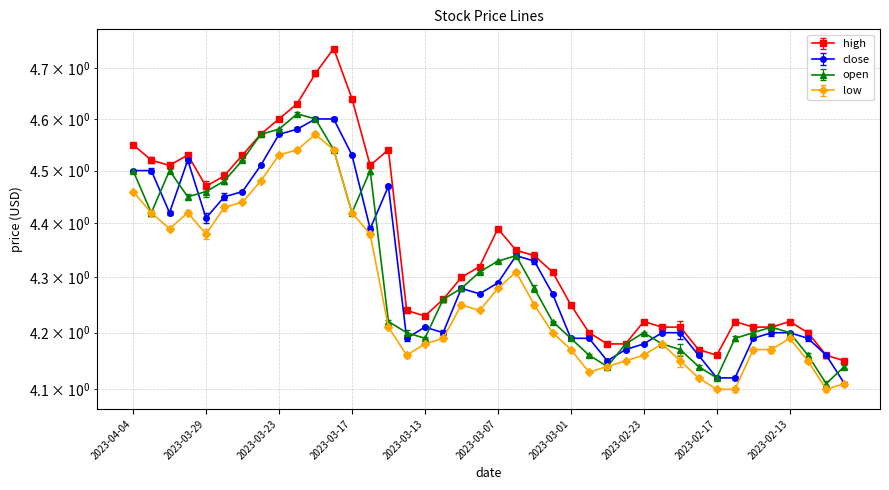

Reading right to left, list all the values displayed in this chart.

high: 2023-02-08=4.2	2023-02-09=4.2	2023-02-10=4.2	2023-02-13=4.2	2023-02-14=4.2	2023-02-15=4.2	2023-02-16=4.2	2023-02-17=4.2	2023-02-20=4.2	2023-02-21=4.2	2023-02-22=4.2	2023-02-23=4.2	2023-02-24=4.2	2023-02-27=4.2	2023-02-28=4.2	2023-03-01=4.2	2023-03-02=4.3	2023-03-03=4.3	2023-03-06=4.3	2023-03-07=4.4	2023-03-08=4.3	2023-03-09=4.3	2023-03-10=4.3	2023-03-13=4.2	2023-03-14=4.2	2023-03-15=4.5	2023-03-16=4.5	2023-03-17=4.6	2023-03-20=4.7	2023-03-21=4.7	2023-03-22=4.6	2023-03-23=4.6	2023-03-24=4.6	2023-03-27=4.5	2023-03-28=4.5	2023-03-29=4.5	2023-03-30=4.5	2023-03-31=4.5	2023-04-03=4.5	2023-04-04=4.5
close: 2023-02-08=4.1	2023-02-09=4.2	2023-02-10=4.2	2023-02-13=4.2	2023-02-14=4.2	2023-02-15=4.2	2023-02-16=4.1	2023-02-17=4.1	2023-02-20=4.2	2023-02-21=4.2	2023-02-22=4.2	2023-02-23=4.2	2023-02-24=4.2	2023-02-27=4.2	2023-02-28=4.2	2023-03-01=4.2	2023-03-02=4.3	2023-03-03=4.3	2023-03-06=4.3	2023-03-07=4.3	2023-03-08=4.3	2023-03-09=4.3	2023-03-10=4.2	2023-03-13=4.2	2023-03-14=4.2	2023-03-15=4.5	2023-03-16=4.4	2023-03-17=4.5	2023-03-20=4.6	2023-03-21=4.6	2023-03-22=4.6	2023-03-23=4.6	2023-03-24=4.5	2023-03-27=4.5	2023-03-28=4.5	2023-03-29=4.4	2023-03-30=4.5	2023-03-31=4.4	2023-04-03=4.5	2023-04-04=4.5
open: 2023-02-08=4.1	2023-02-09=4.1	2023-02-10=4.2	2023-02-13=4.2	2023-02-14=4.2	2023-02-15=4.2	2023-02-16=4.2	2023-02-17=4.1	2023-02-20=4.1	2023-02-21=4.2	2023-02-22=4.2	2023-02-23=4.2	2023-02-24=4.2	2023-02-27=4.1	2023-02-28=4.2	2023-03-01=4.2	2023-03-02=4.2	2023-03-03=4.3	2023-03-06=4.3	2023-03-07=4.3	2023-03-08=4.3	2023-03-09=4.3	2023-03-10=4.3	2023-03-13=4.2	2023-03-14=4.2	2023-03-15=4.2	2023-03-16=4.5	2023-03-17=4.4	2023-03-20=4.5	2023-03-21=4.6	2023-03-22=4.6	2023-03-23=4.6	2023-03-24=4.6	2023-03-27=4.5	2023-03-28=4.5	2023-03-29=4.5	2023-03-30=4.5	2023-03-31=4.5	2023-04-03=4.4	2023-04-04=4.5
low: 2023-02-08=4.1	2023-02-09=4.1	2023-02-10=4.2	2023-02-13=4.2	2023-02-14=4.2	2023-02-15=4.2	2023-02-16=4.1	2023-02-17=4.1	2023-02-20=4.1	2023-02-21=4.2	2023-02-22=4.2	2023-02-23=4.2	2023-02-24=4.2	2023-02-27=4.1	2023-02-28=4.1	2023-03-01=4.2	2023-03-02=4.2	2023-03-03=4.2	2023-03-06=4.3	2023-03-07=4.3	2023-03-08=4.2	2023-03-09=4.2	2023-03-10=4.2	2023-03-13=4.2	2023-03-14=4.2	2023-03-15=4.2	2023-03-16=4.4	2023-03-17=4.4	2023-03-20=4.5	2023-03-21=4.6	2023-03-22=4.5	2023-03-23=4.5	2023-03-24=4.5	2023-03-27=4.4	2023-03-28=4.4	2023-03-29=4.4	2023-03-30=4.4	2023-03-31=4.4	2023-04-03=4.4	2023-04-04=4.5